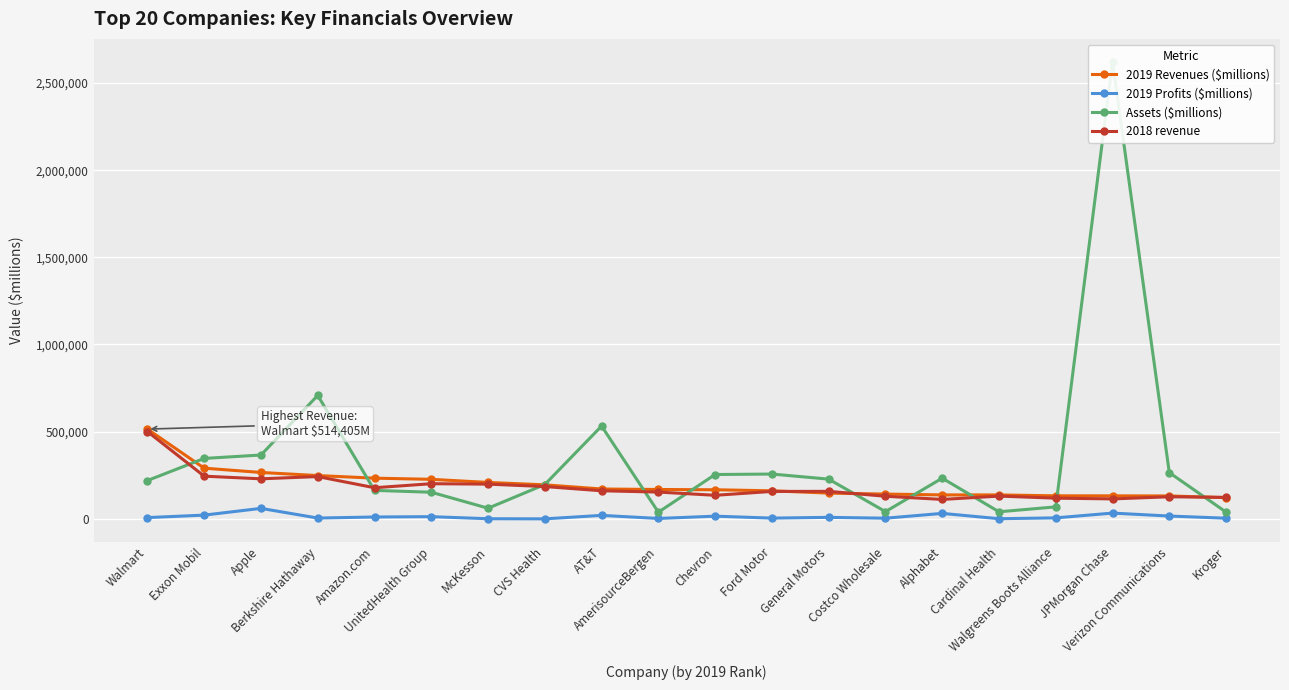

Which series has the widest spread of values?

Assets ($millions)